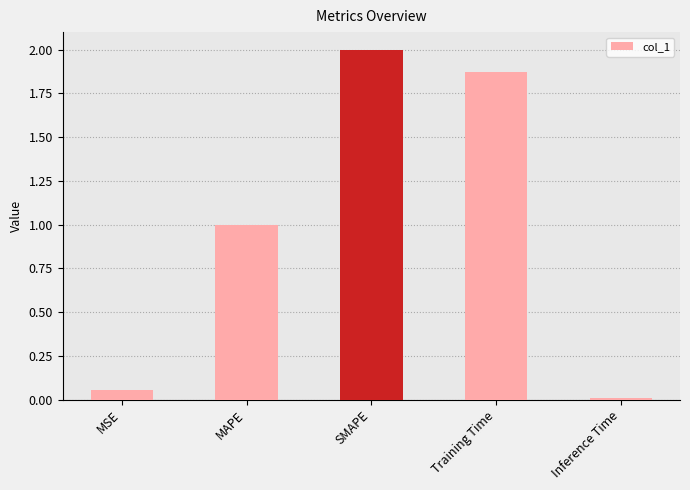

What is the change in value from MSE to MAPE?

+0.9